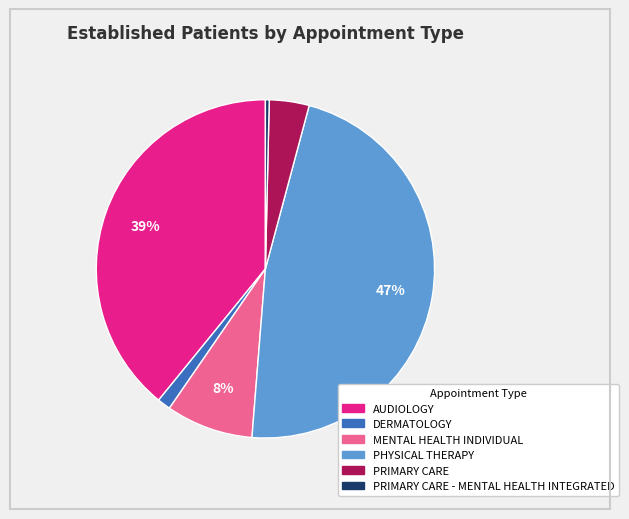

Do PHYSICAL THERAPY and MENTAL HEALTH INDIVIDUAL together represent more than half of the pie?

Yes